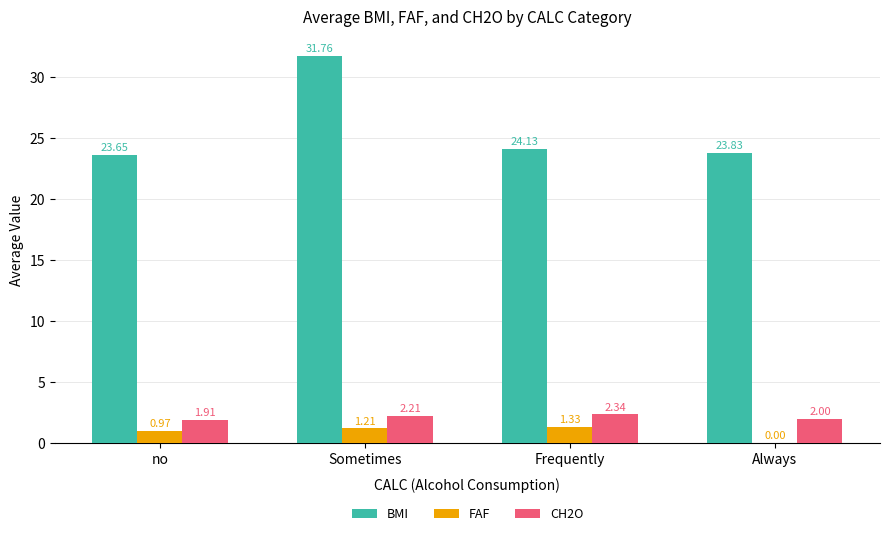

At which category does the chart reach its peak across all series?

Sometimes